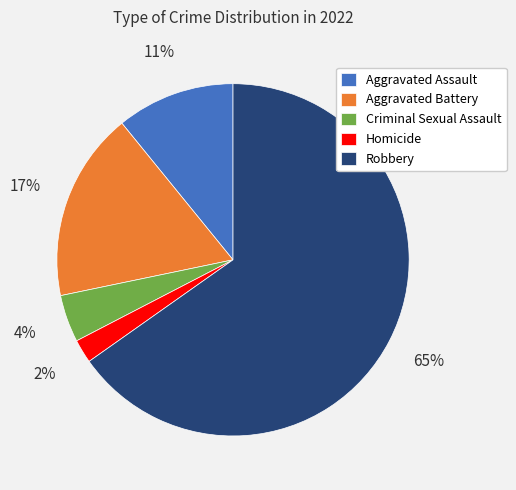

Which slice is the largest?

Robbery